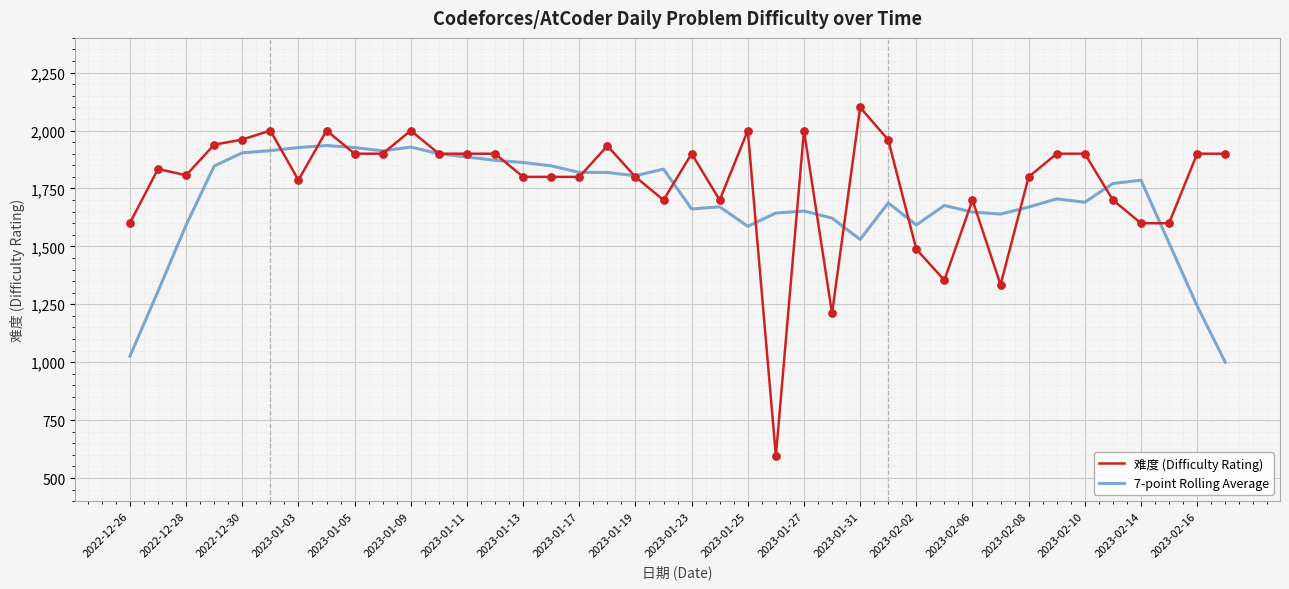

Which series has the widest spread of values?

难度 (Difficulty Rating)